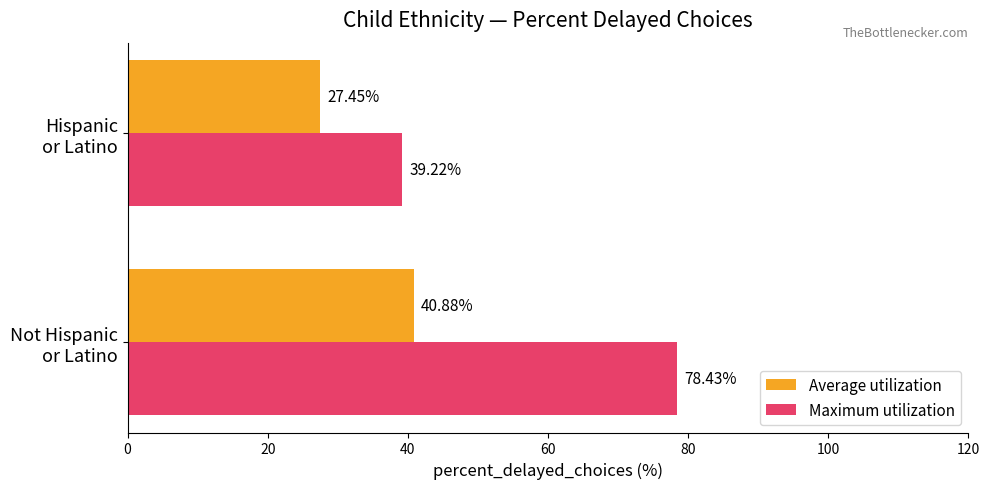

What is the difference between the maximum and minimum values in the Average utilization series?

13.4